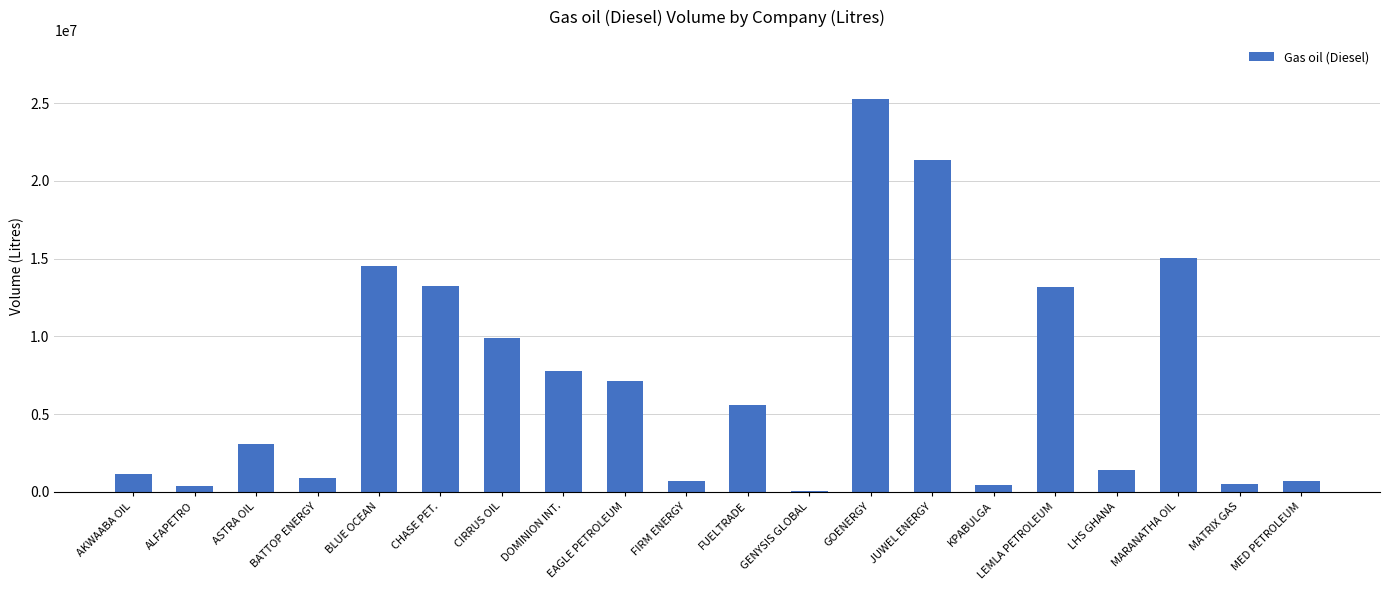

What is the ratio of the value at MARANATHA OIL to the value at DOMINION INT.?

1.9